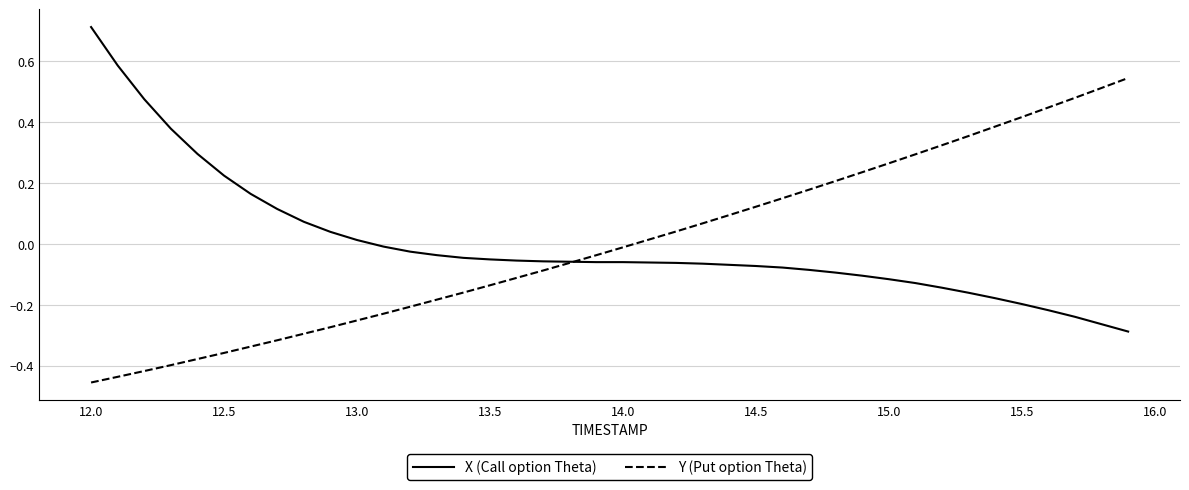

What is the maximum value shown in the chart?

0.7